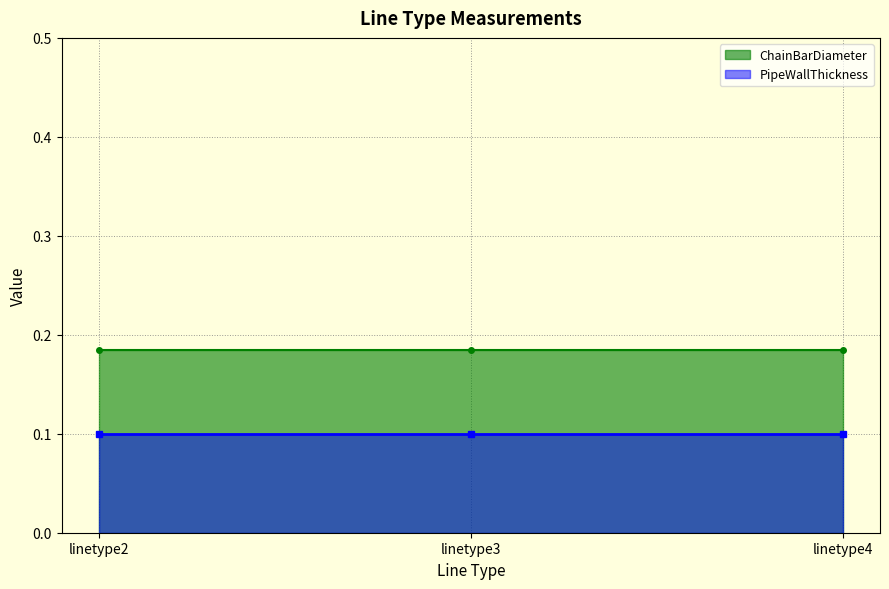

What is the average value of the ChainBarDiameter series?

0.2